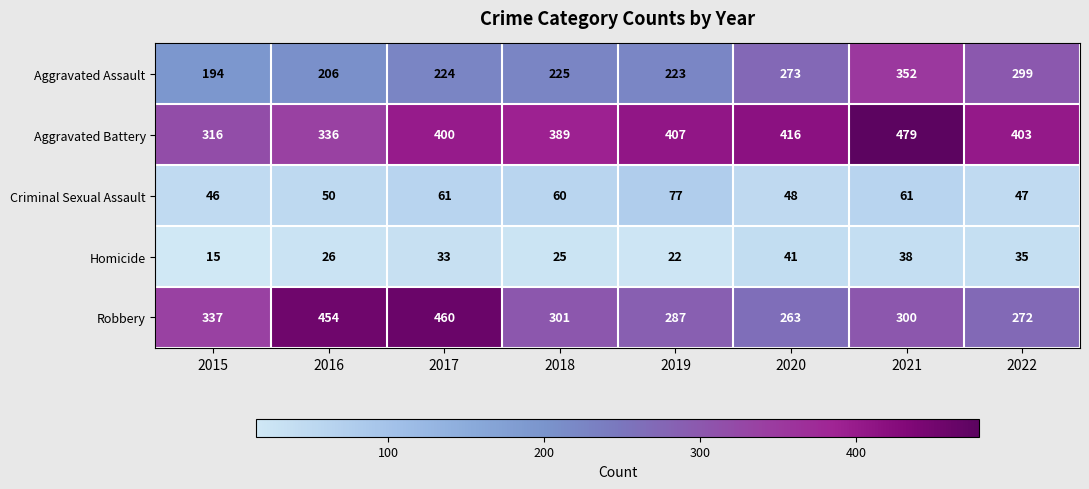

What is the average value of the Aggravated Battery series?

393